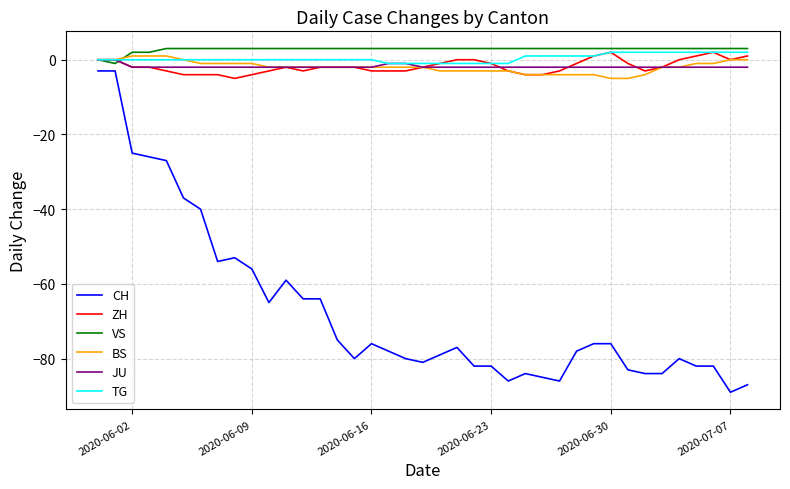

True or false: TG and CH intersect in this chart.

False